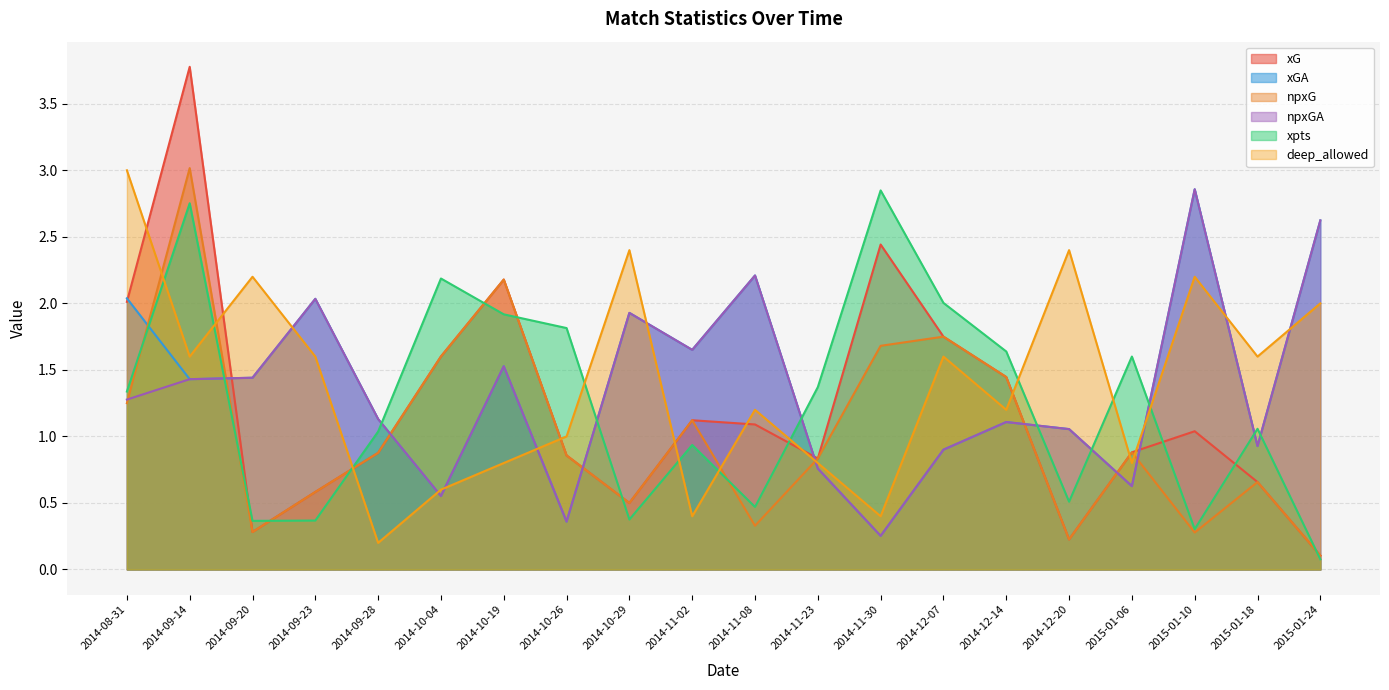

The xpts series shows 1.5 at 2014-11-30. True or false?

False